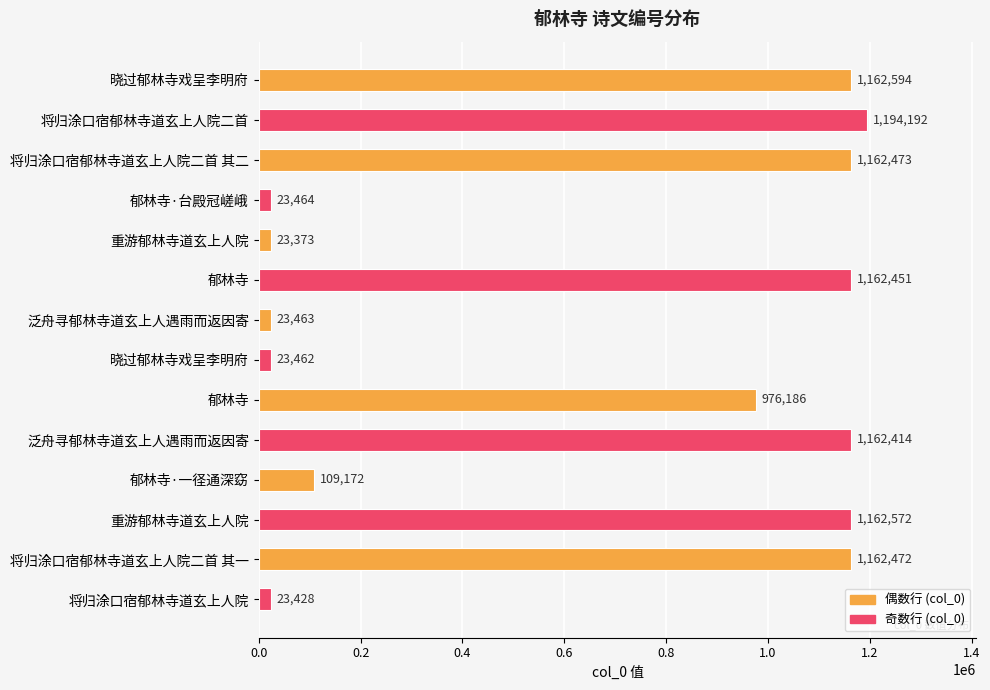

How many bars are there in total?

14